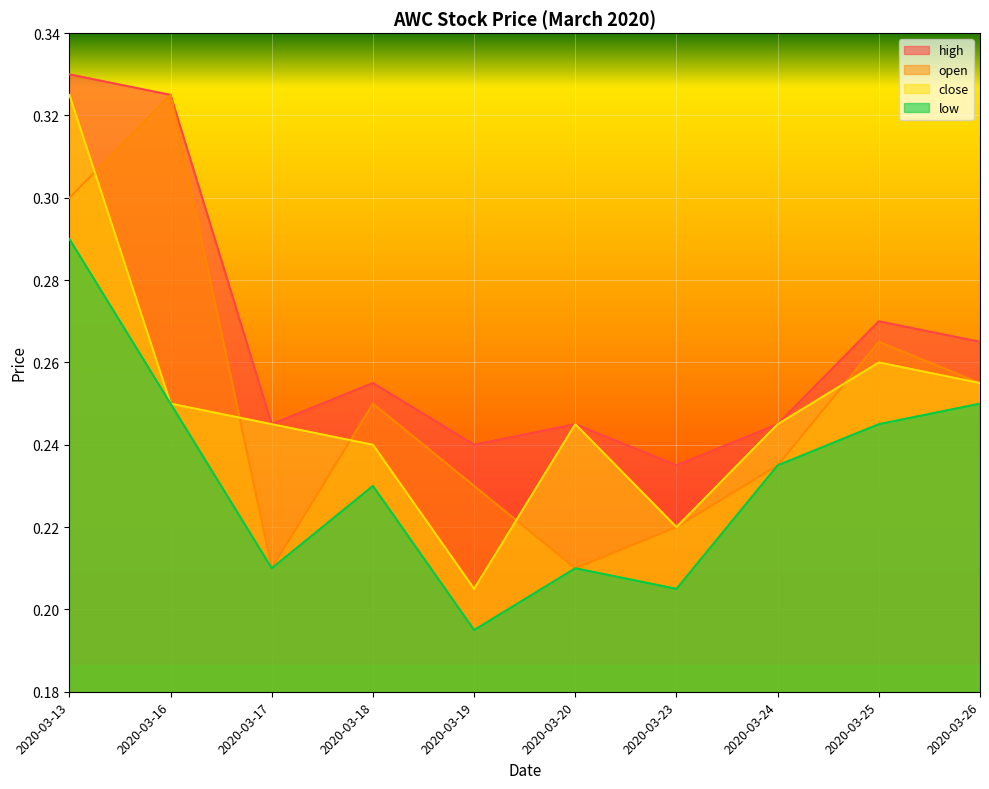

Which series has the widest spread of values?

close